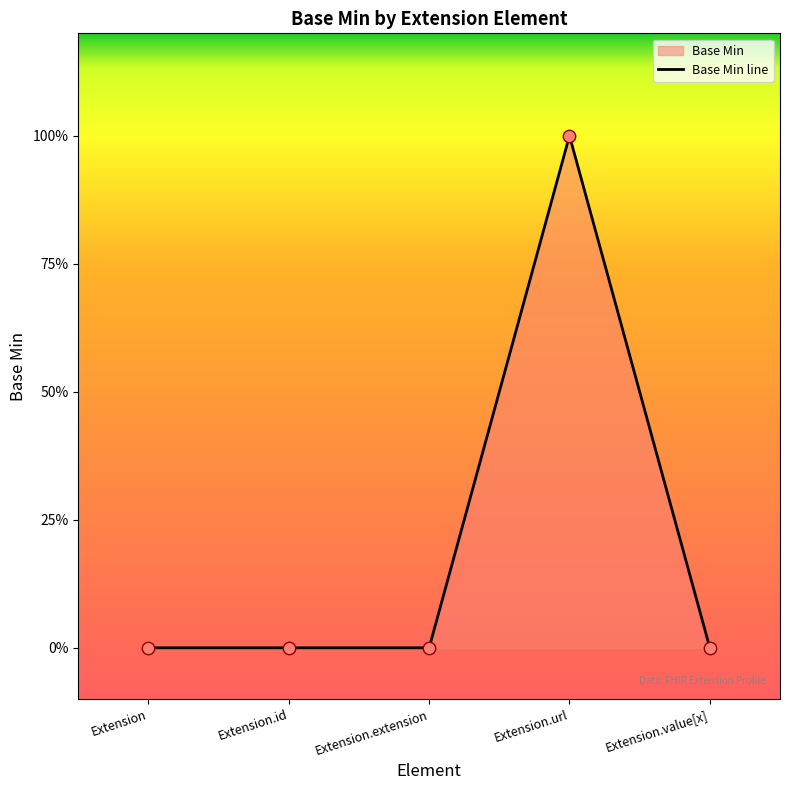

Which has a higher value, Extension.value[x] or Extension.id?

Extension.value[x]